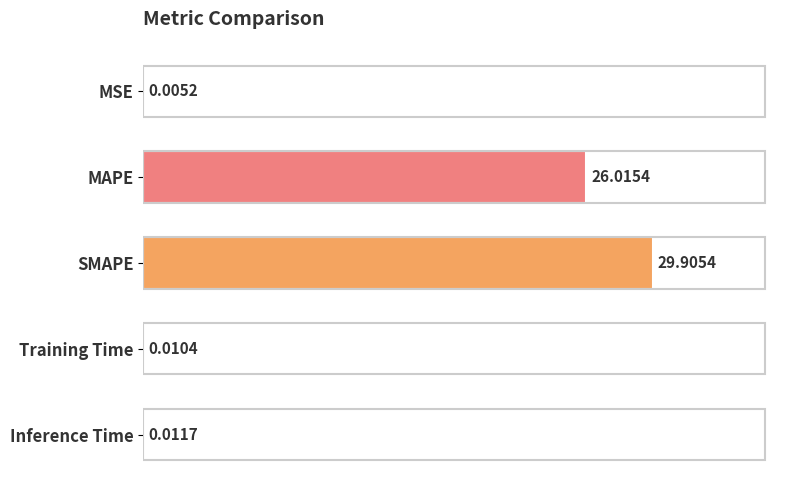

What is the average value?

11.2